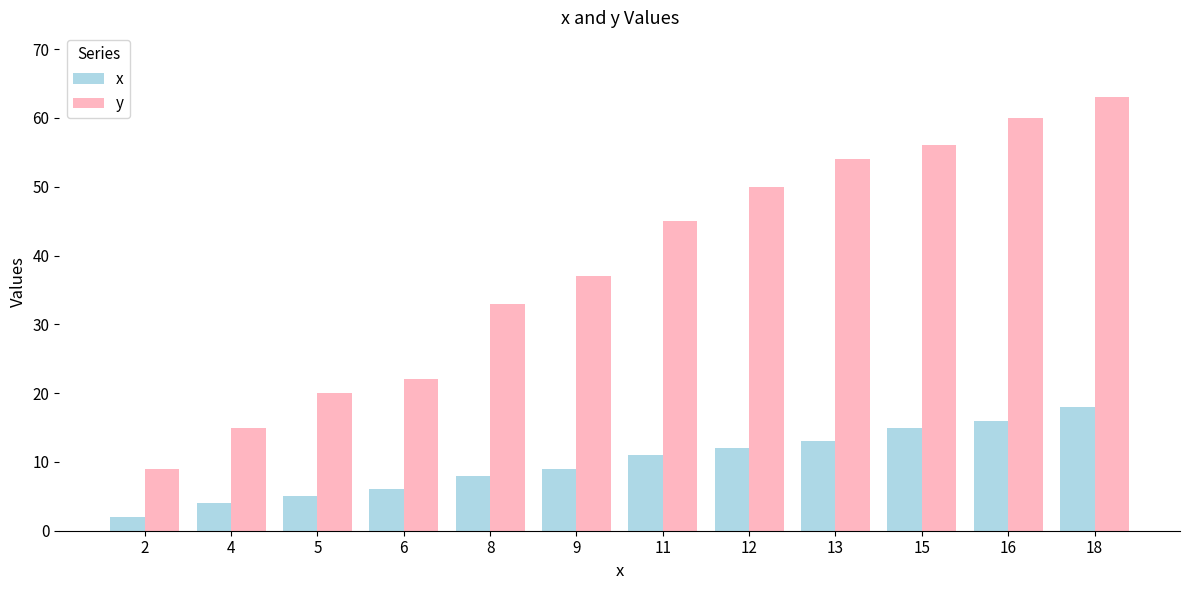

At which category does the chart reach its peak across all series?

18